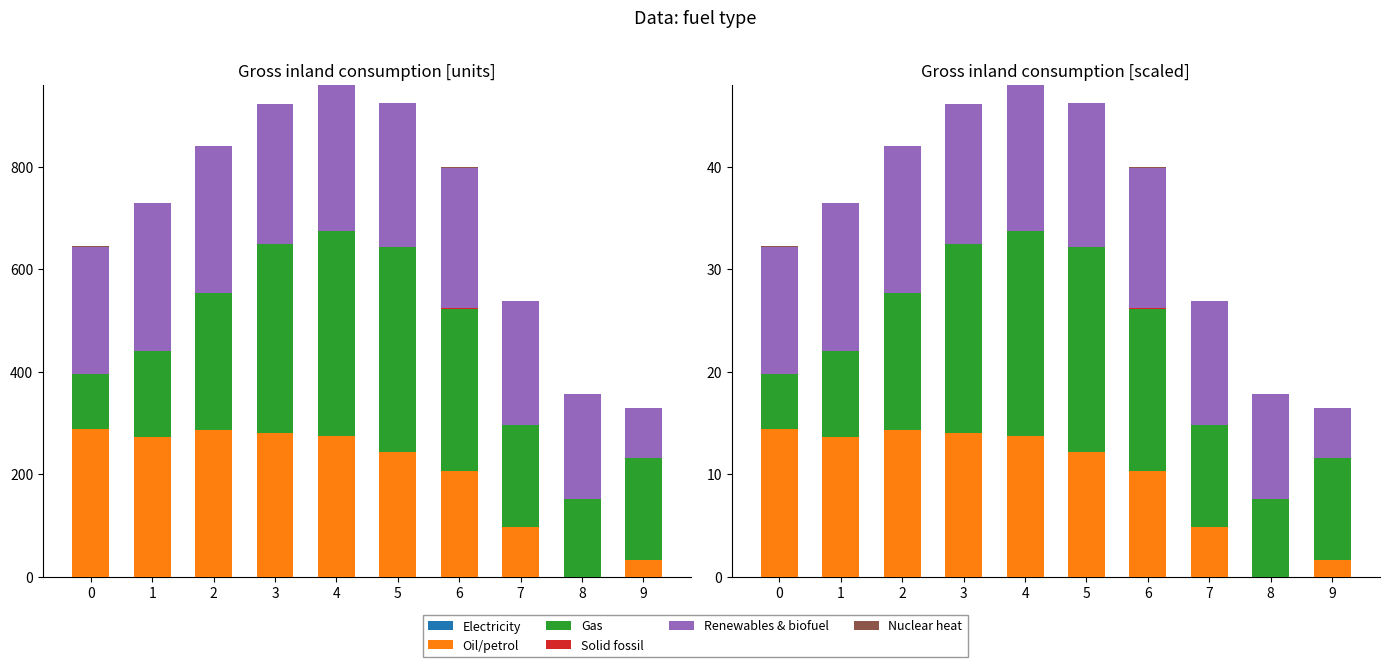

Count the number of data series in this chart.

6